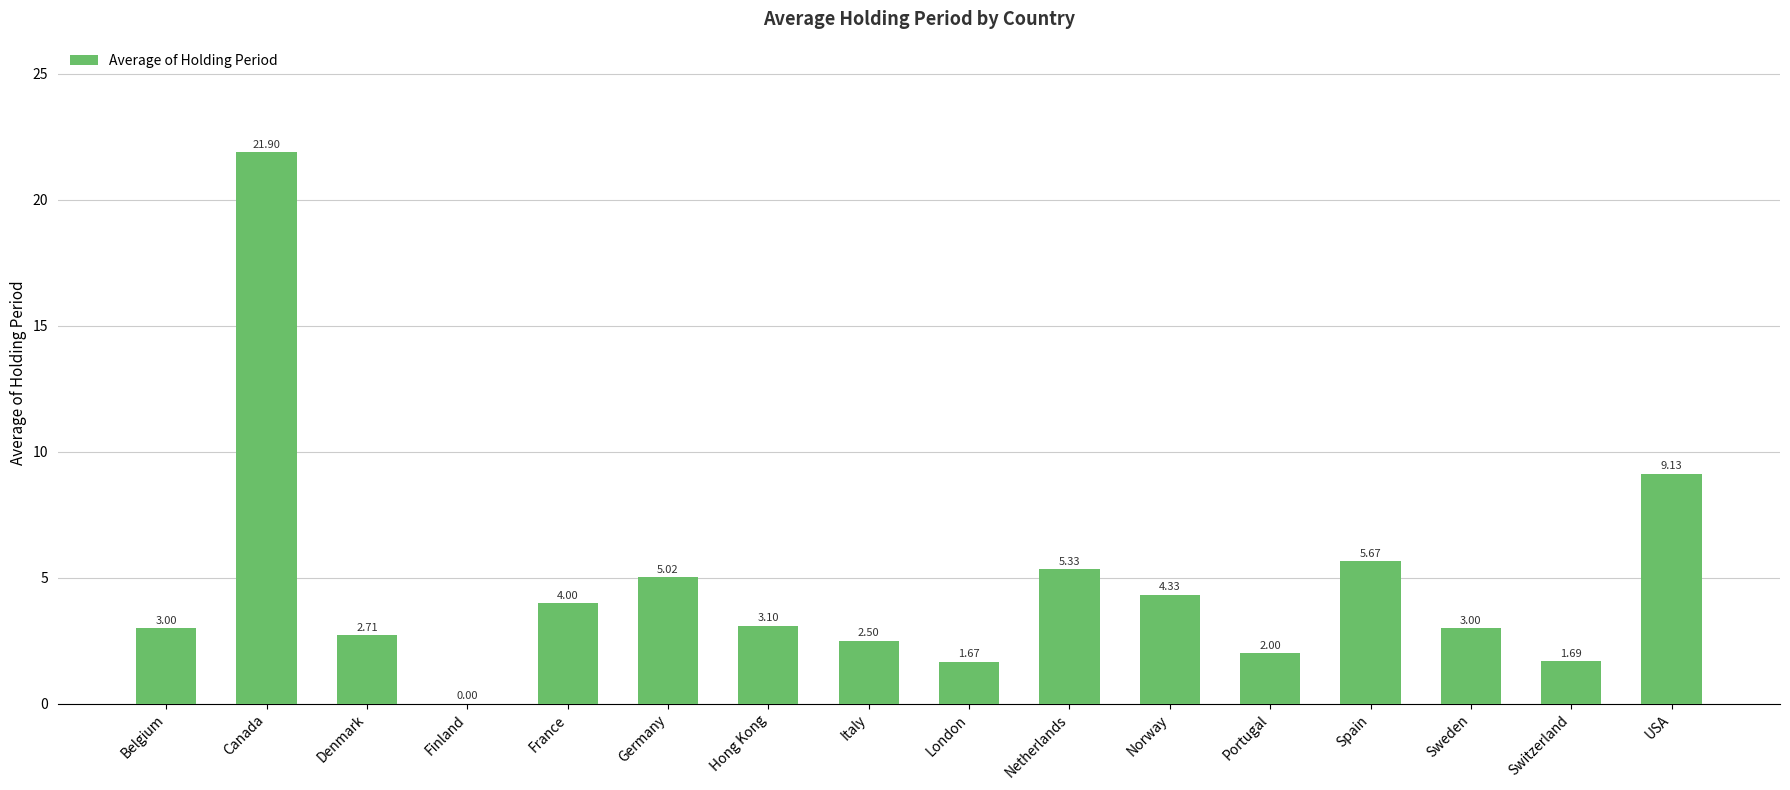

The value at France is 4.0. True or false?

True